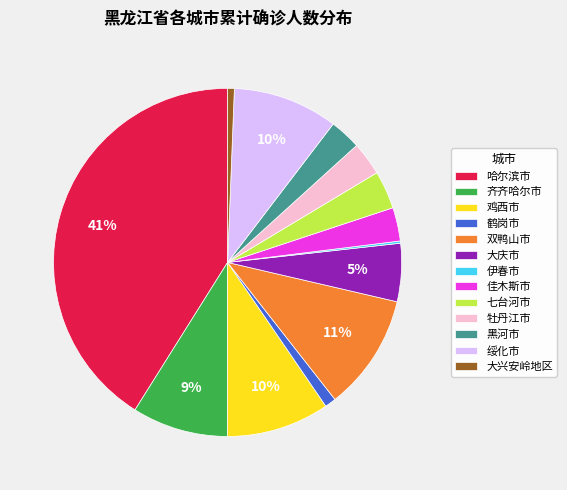

Combined, do 大兴安岭地区 and 绥化市 account for over 50%?

No